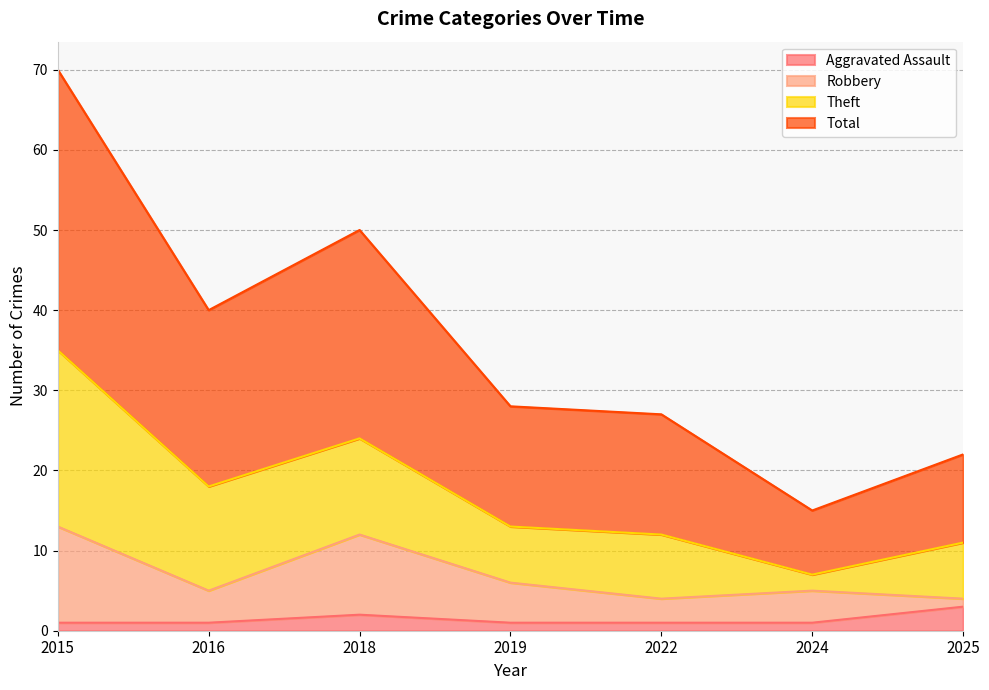

The value of Aggravated Assault at 2018 is 2. True or false?

True